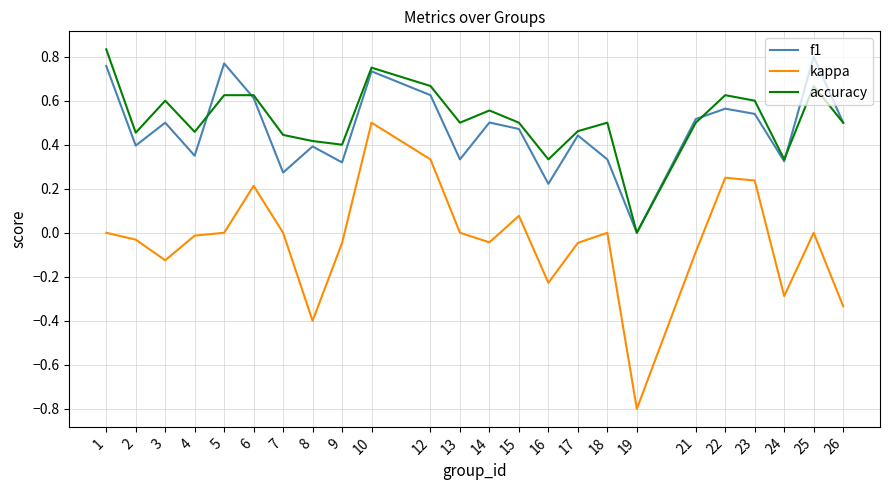

Which label corresponds to the smallest value in the chart?

19